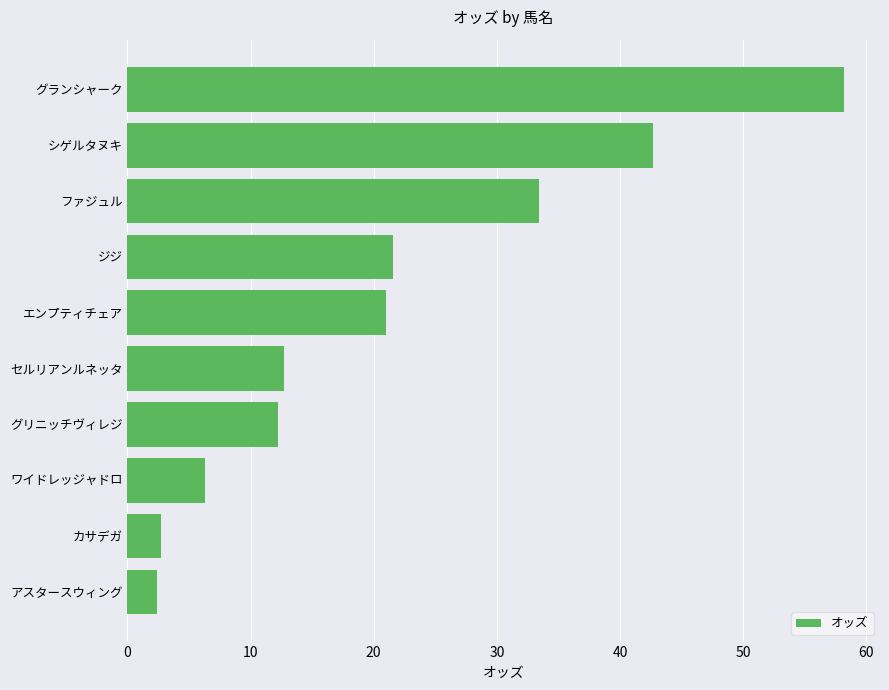

The chart shows a value of 42.7 at シゲルタヌキ. True or false?

True